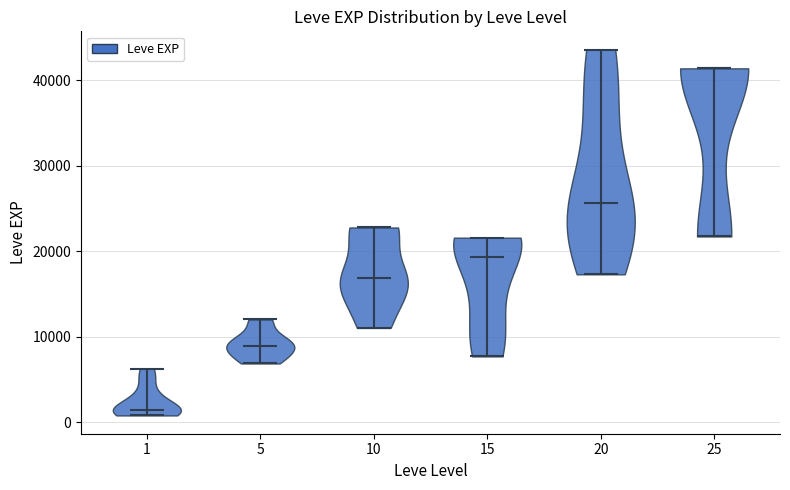

What is the highest point the violin at x = 15 reaches on the y-axis? The values are not printed on the chart, so give them approximately, as read against the axis.

22000